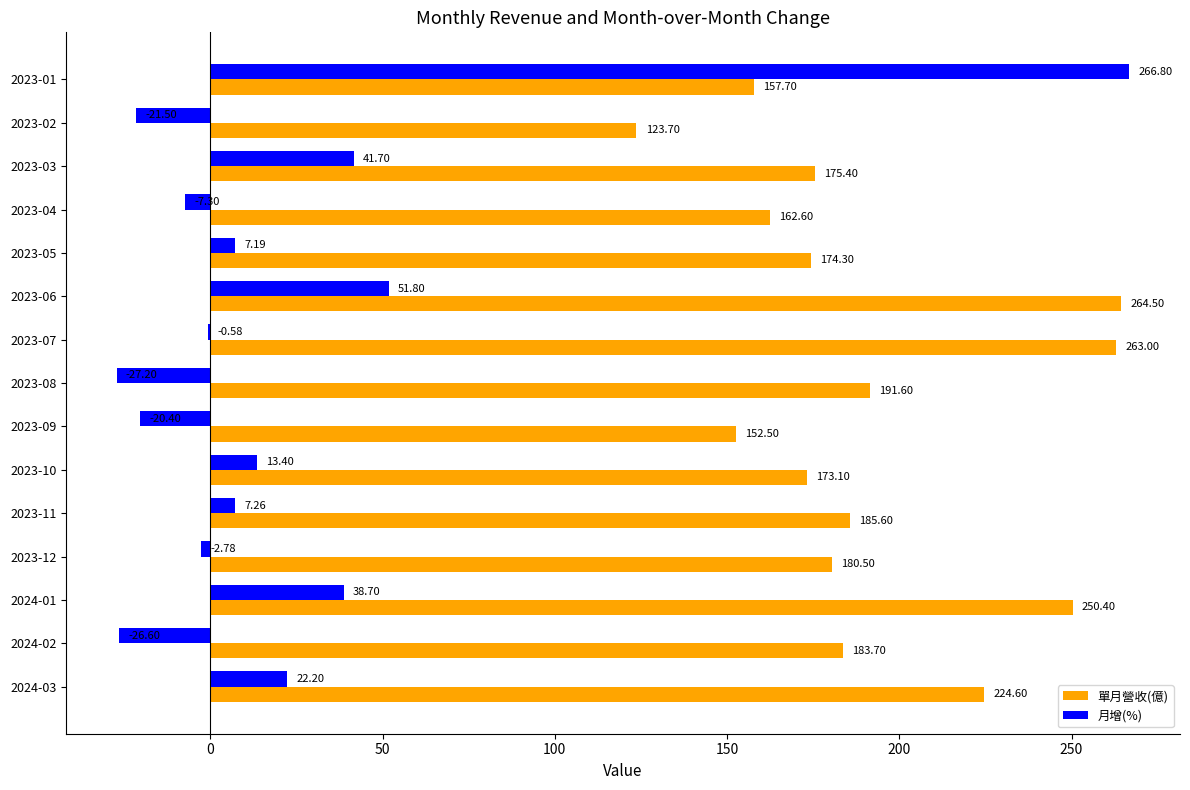

Which series has the largest total across all categories?

單月營收(億)